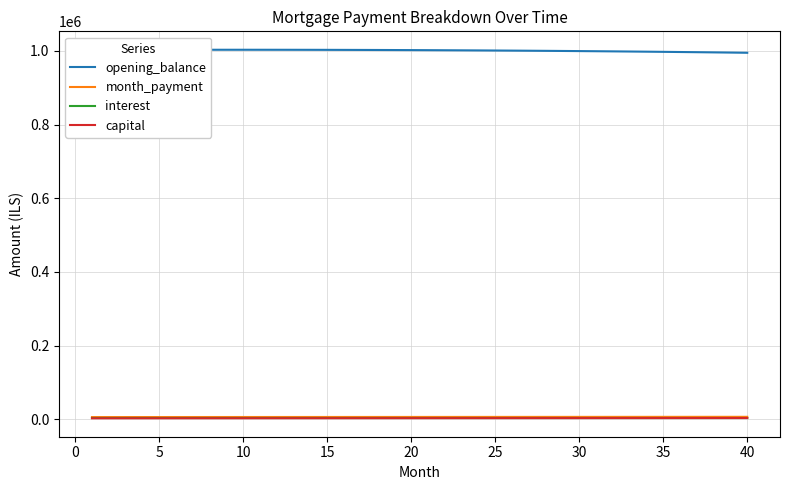

Which series has the largest total across all categories?

opening_balance